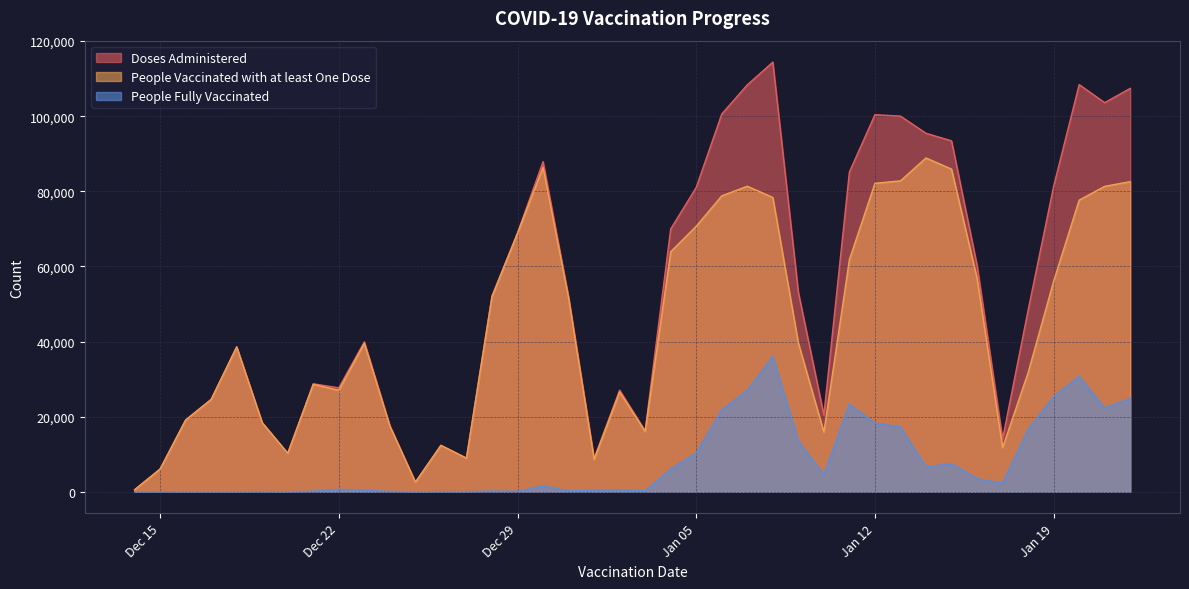

How many series are shown in this chart?

3